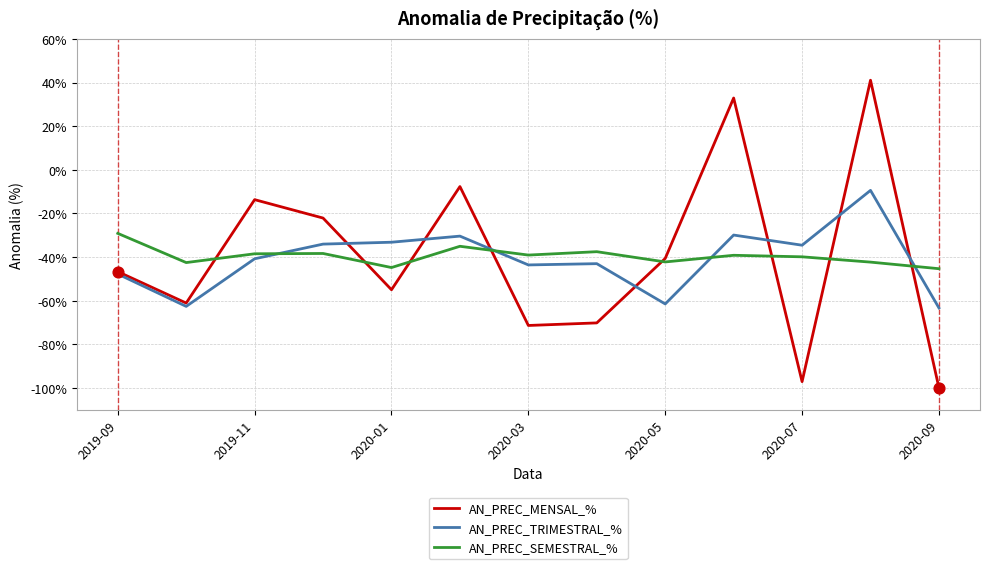

Which series has the widest spread of values?

AN_PREC_MENSAL_%